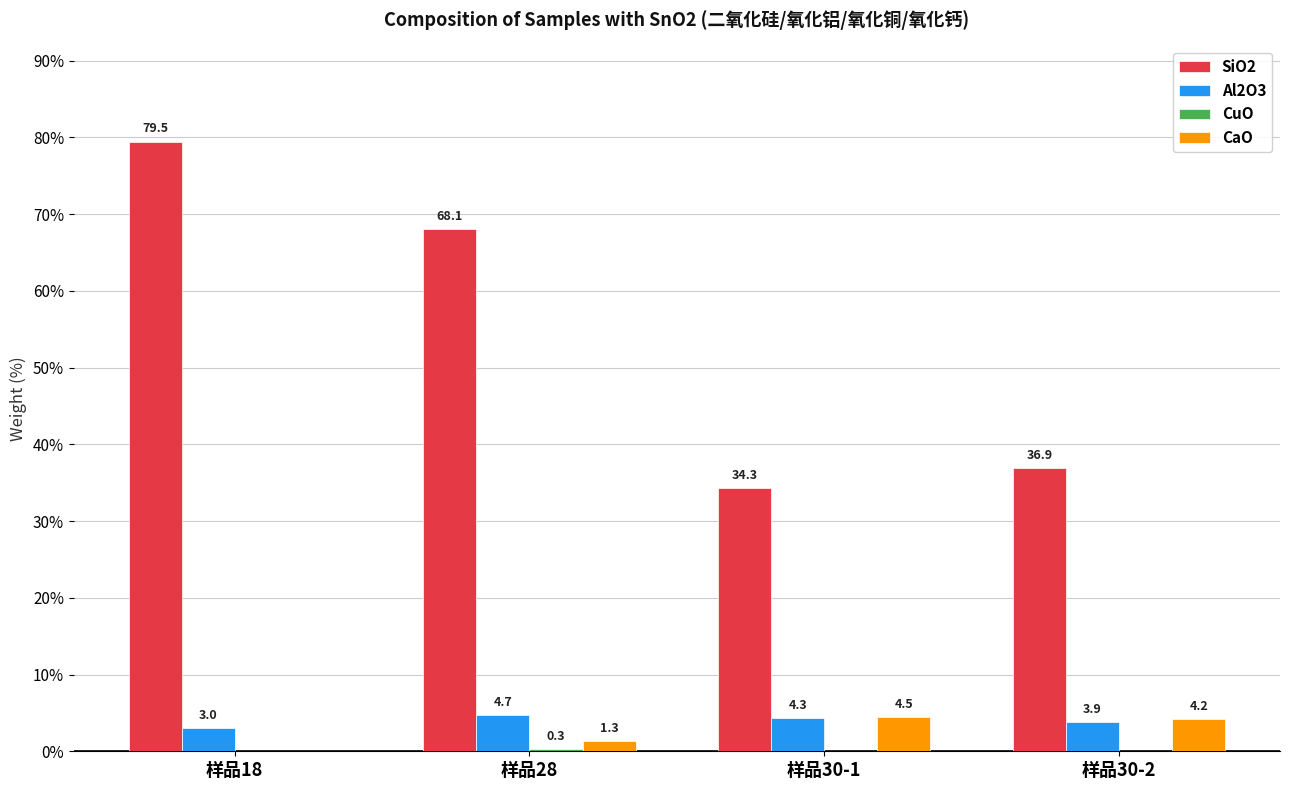

Is the value of Al2O3 at 样品30-2 greater than the value of CaO at 样品28?

Yes